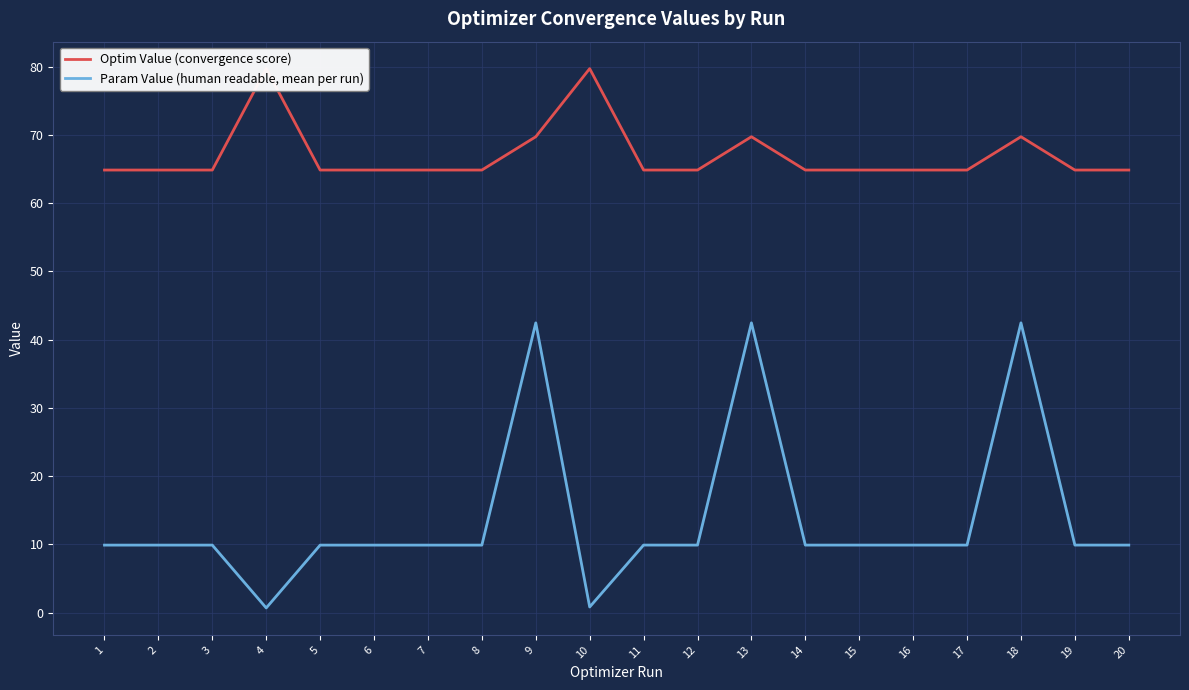

List the series in order of their overall mean, highest first.

Optim Value (convergence score), Param Value (human readable, mean per run)